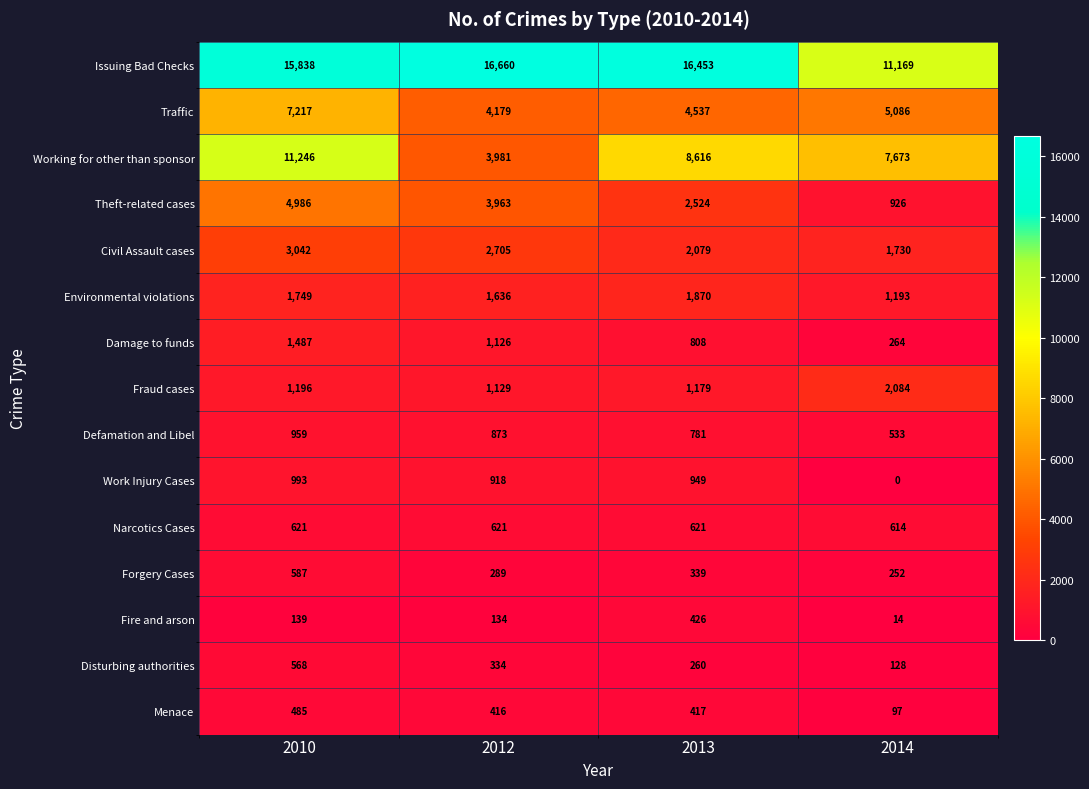

The Fire and arson series shows 31 at 2012. True or false?

False